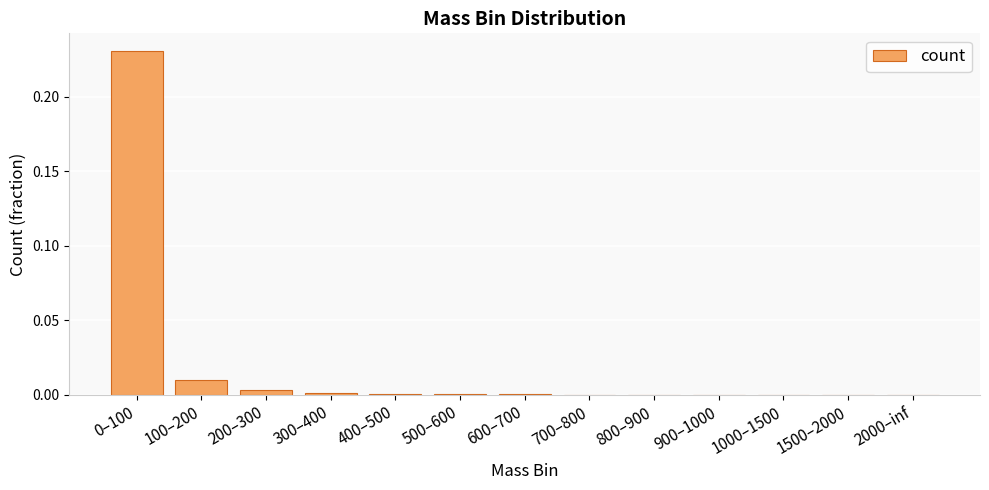

Is it true that the value at 500–600 is 0.0?

True